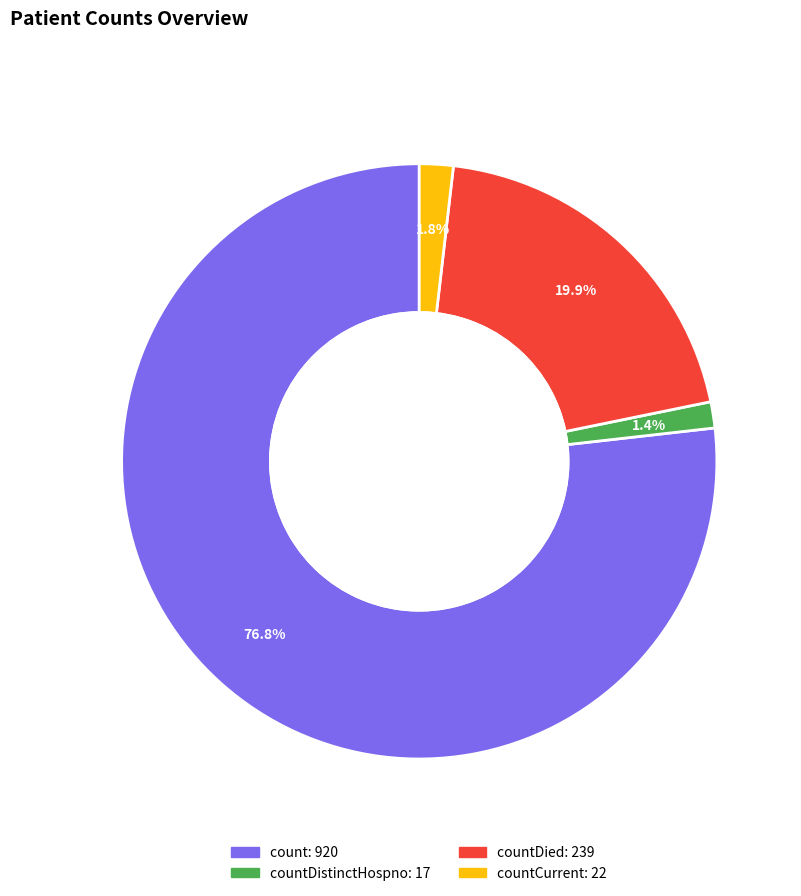

Is there any slice that represents more than half of the pie?

Yes